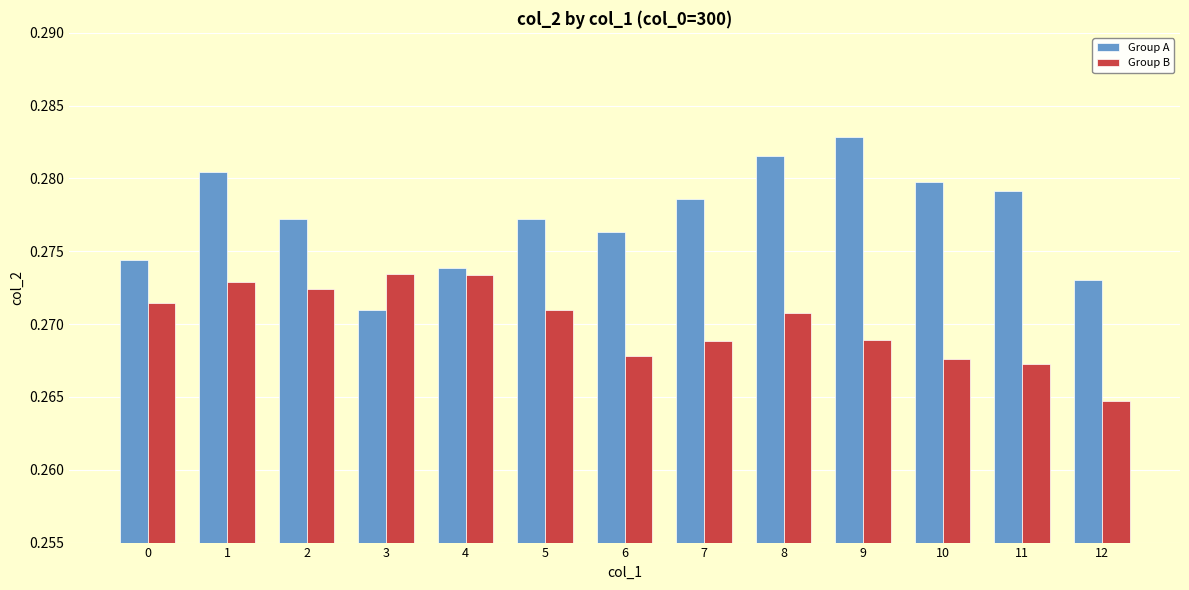

At which category does the chart reach its minimum across all series?

12